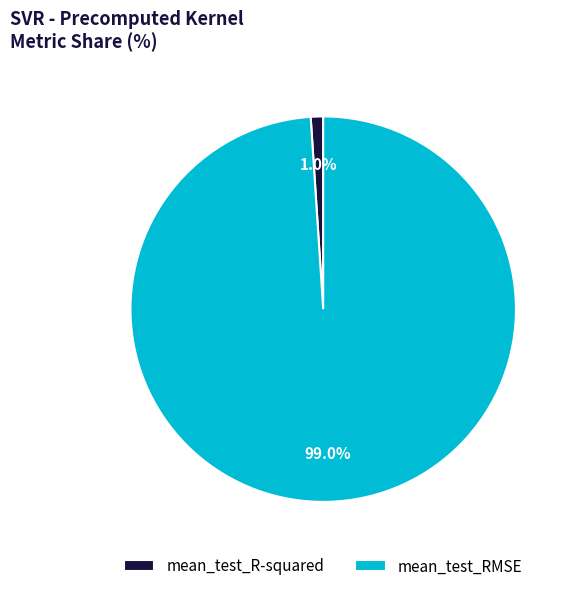

To the nearest percent, what is the combined percentage of mean_test_R-squared and mean_test_RMSE?

100%